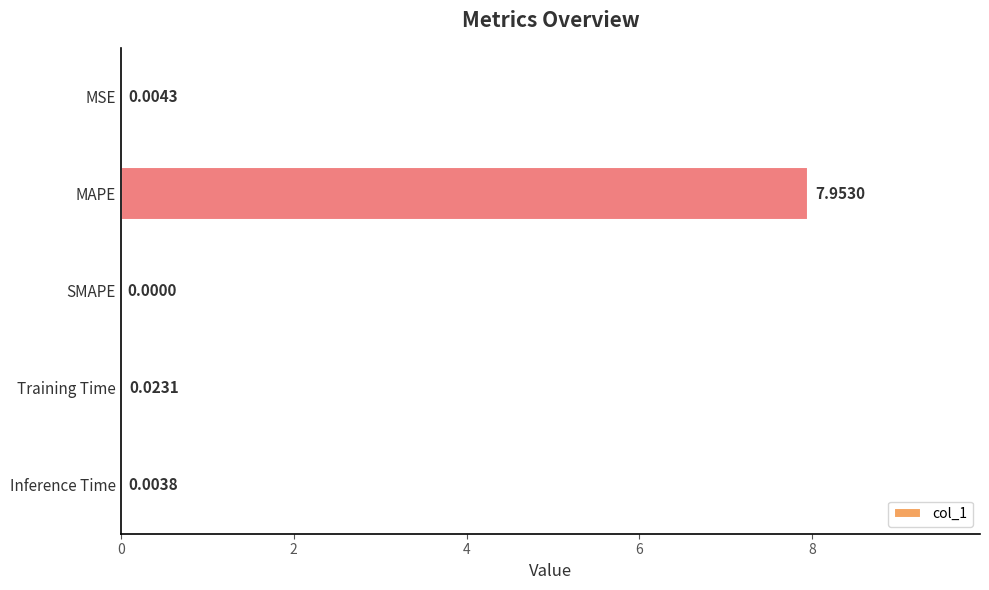

Where is the data nearest to the value 3?

Training Time